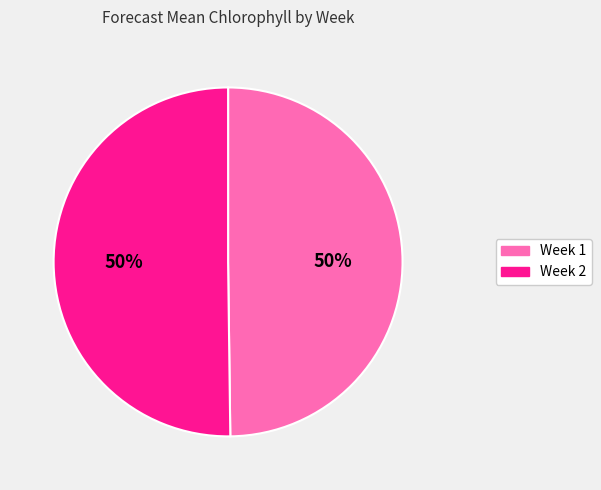

Is it true that Week 2 is 50% of the pie?

True